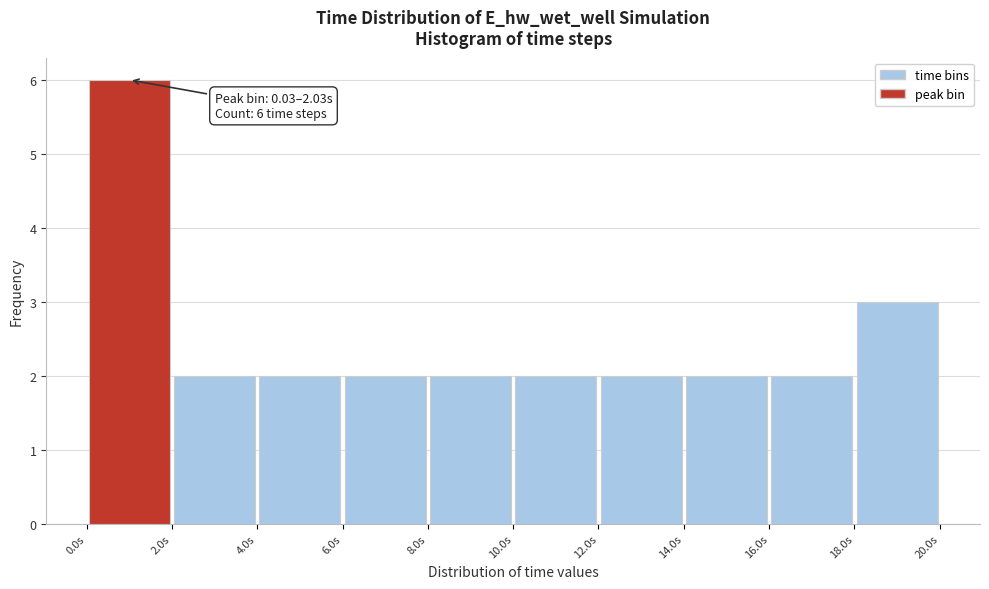

Over which range of the x-axis is the bar tallest?

0 to 2